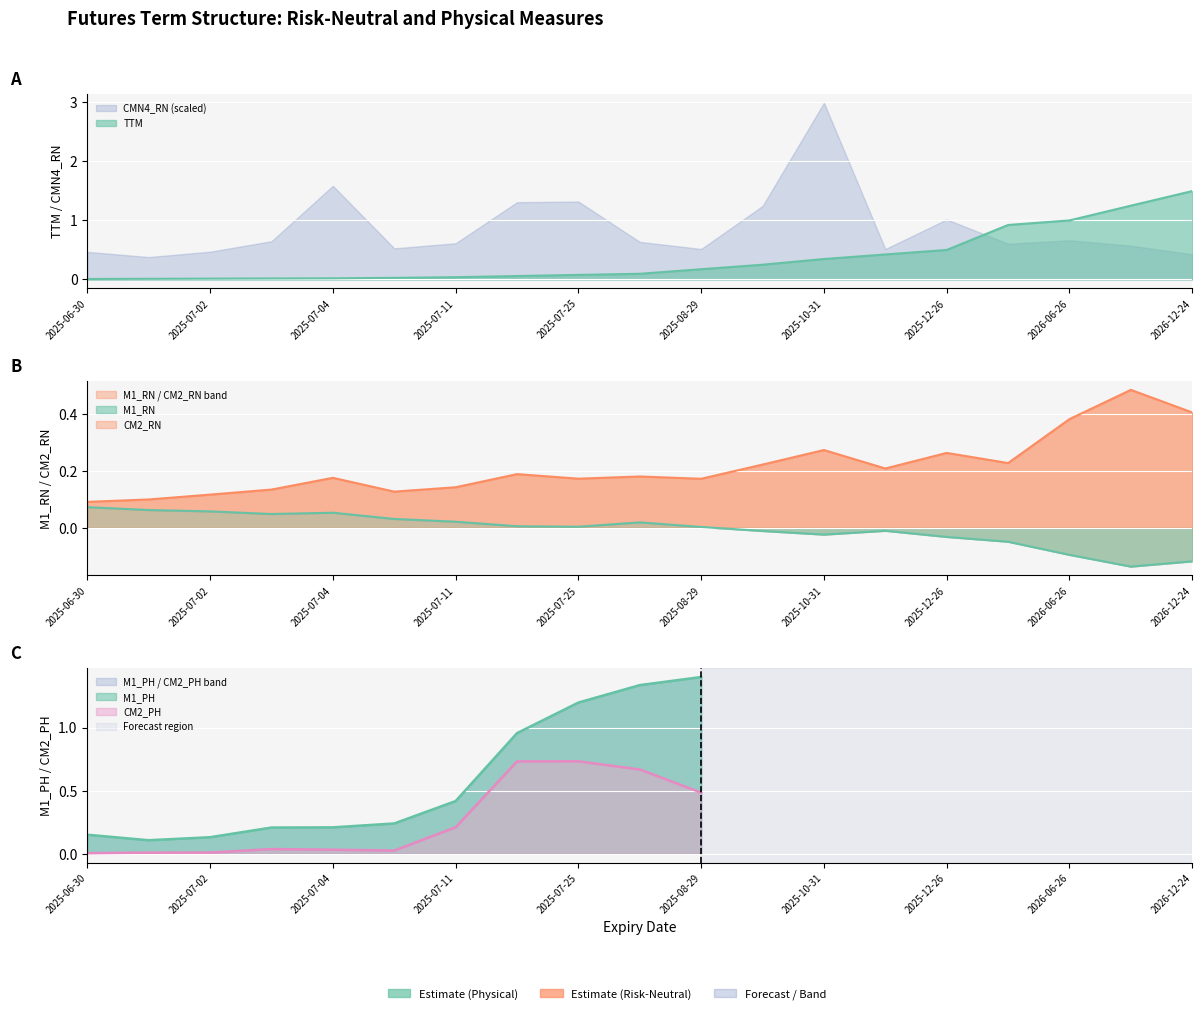

At which category does M1_RN reach its first local peak?

2025-07-04